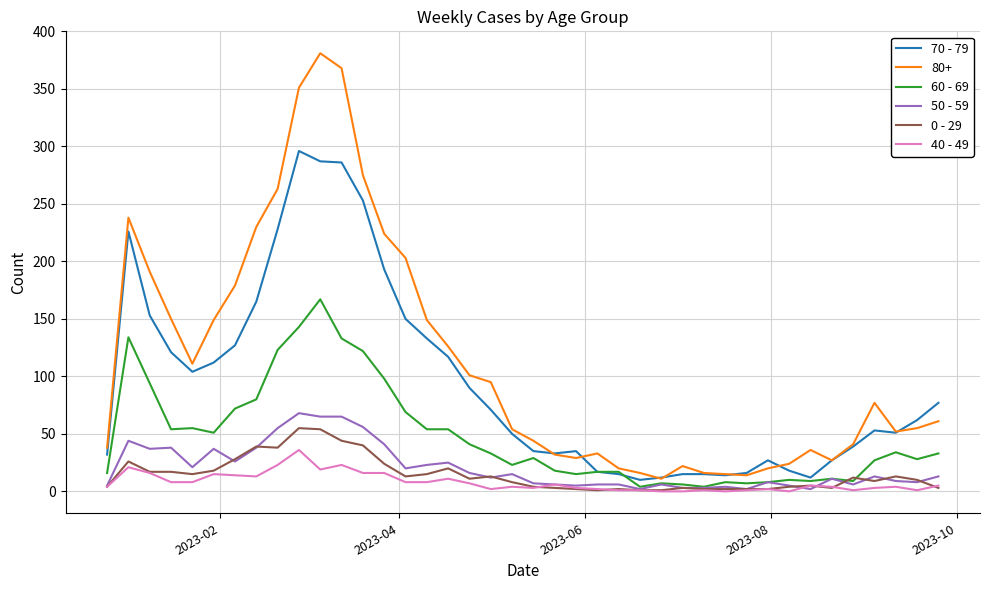

What is the maximum value shown in the chart?

381